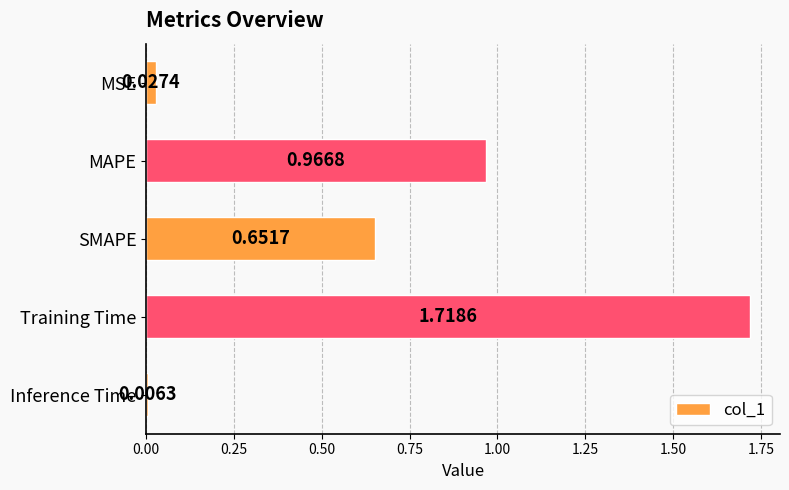

Where is the data nearest to the value 0?

Inference Time